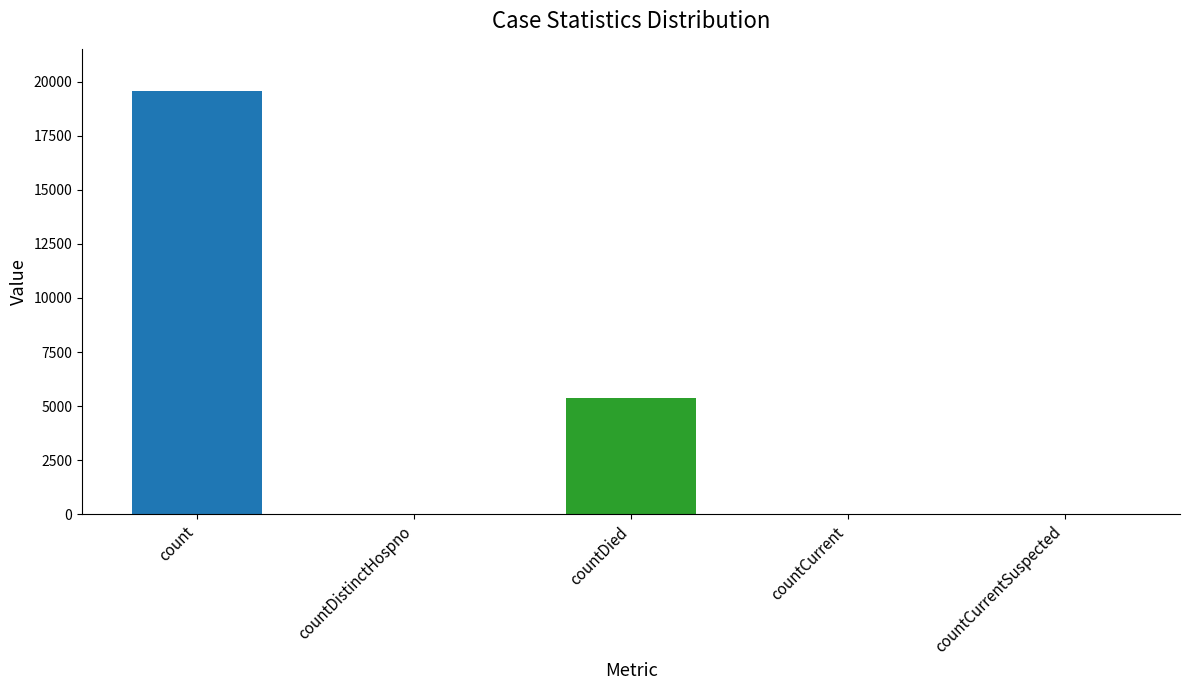

At which category does the chart reach its peak across all series?

count